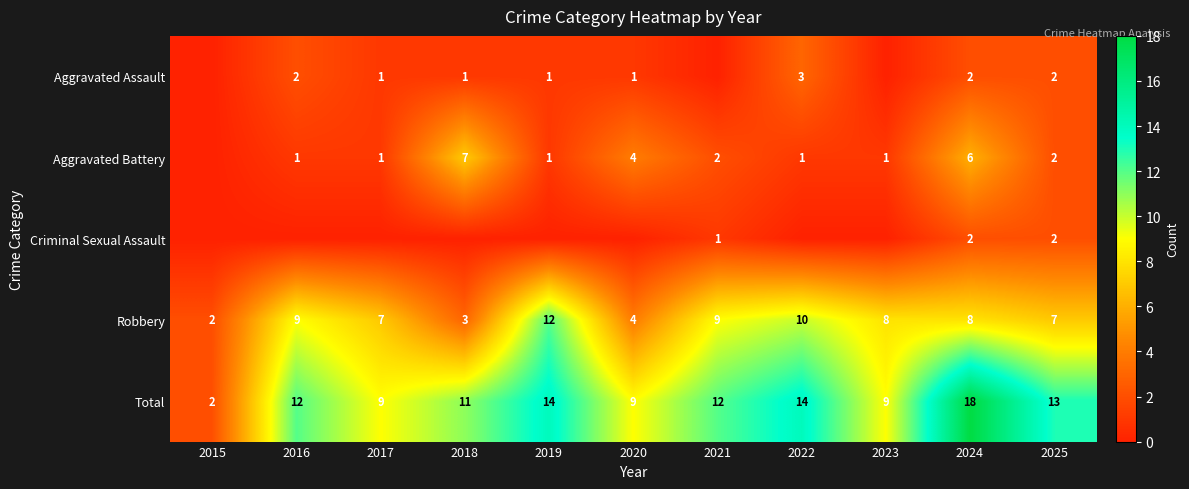

What is the highest value of the Robbery series?

12